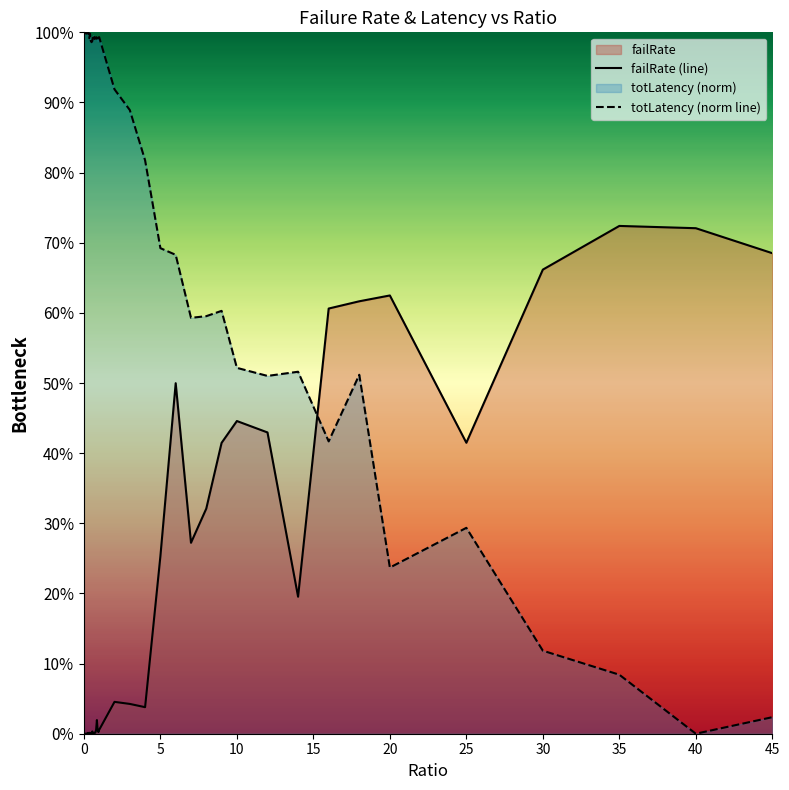

Reading left to right, list all the values displayed in this chart.

failRate (line): 0.0	0.0	0.0	0.0	0.0	0.0	0.0	0.0	0.0	0.0	0.0	0.0	0.0	0.0	0.0	0.0	0.0	0.0	0.0	0.0	0.0	0.0	0.0	0.0	0.3	0.5	0.3	0.3	0.4	0.4	0.4	0.2	0.6	0.6	0.6	0.4	0.7	0.7	0.7	0.7
totLatency (norm line): 1.0	1.0	1.0	1.0	1.0	1.0	1.0	1.0	1.0	1.0	1.0	1.0	1.0	1.0	1.0	1.0	1.0	1.0	1.0	1.0	1.0	0.9	0.9	0.8	0.7	0.7	0.6	0.6	0.6	0.5	0.5	0.5	0.4	0.5	0.2	0.3	0.1	0.1	0.0	0.0